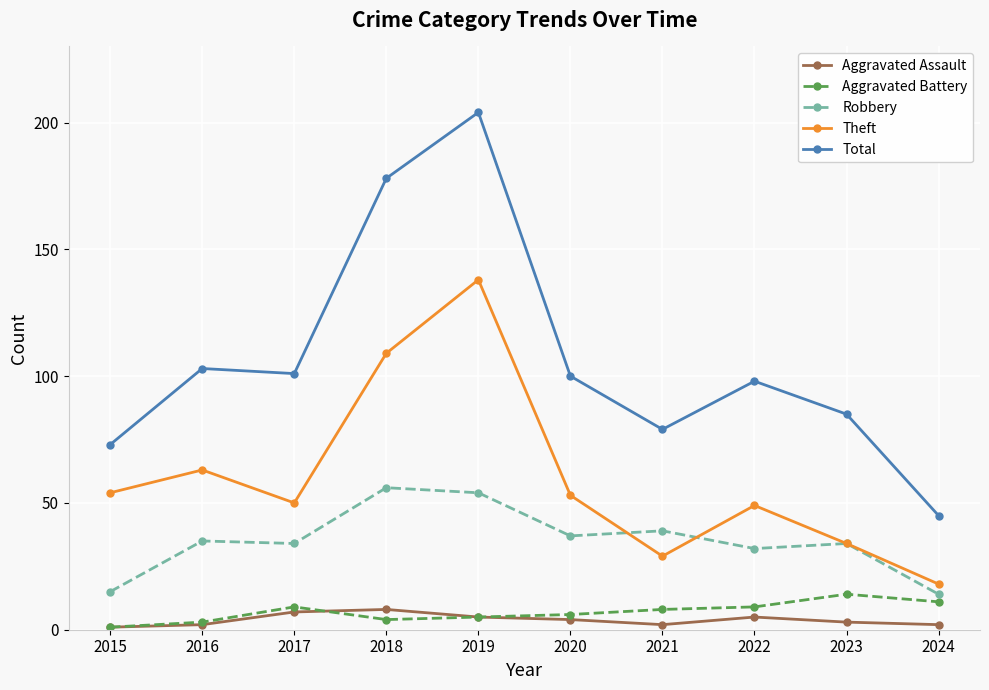

Reading left to right, extract all data points from this chart.

Aggravated Assault: 2015=1	2016=2	2017=7	2018=8	2019=5	2020=4	2021=2	2022=5	2023=3	2024=2
Aggravated Battery: 2015=1	2016=3	2017=9	2018=4	2019=5	2020=6	2021=8	2022=9	2023=14	2024=11
Robbery: 2015=15	2016=35	2017=34	2018=56	2019=54	2020=37	2021=39	2022=32	2023=34	2024=14
Theft: 2015=54	2016=63	2017=50	2018=109	2019=138	2020=53	2021=29	2022=49	2023=34	2024=18
Total: 2015=73	2016=103	2017=101	2018=178	2019=204	2020=100	2021=79	2022=98	2023=85	2024=45